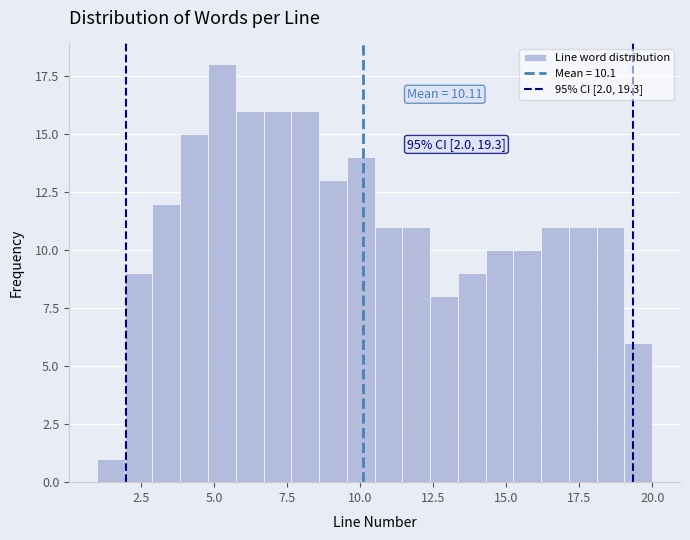

Read against the x-axis, roughly where is the centre of the tallest bar?

5.5